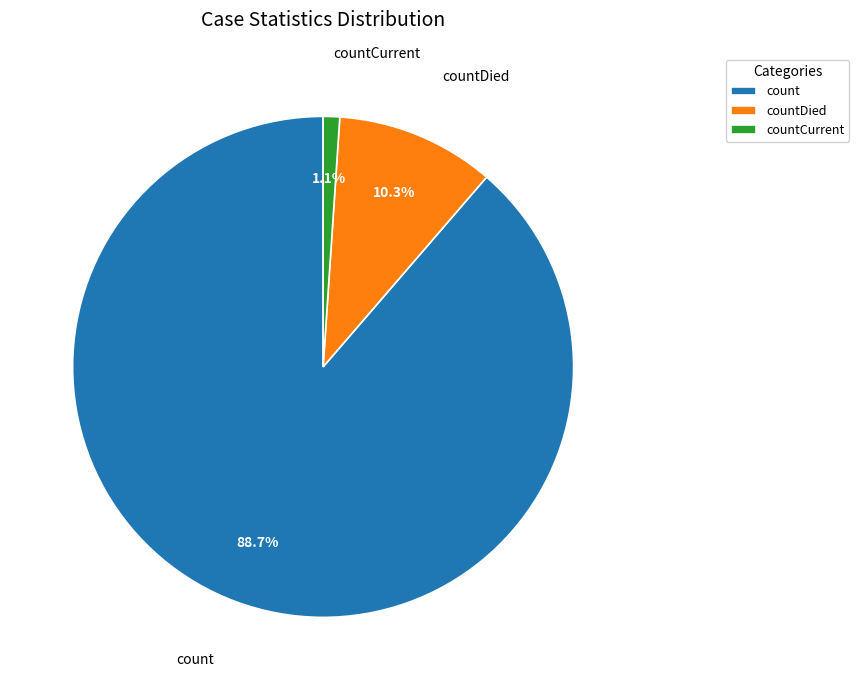

Which slice represents more than half of the pie?

count